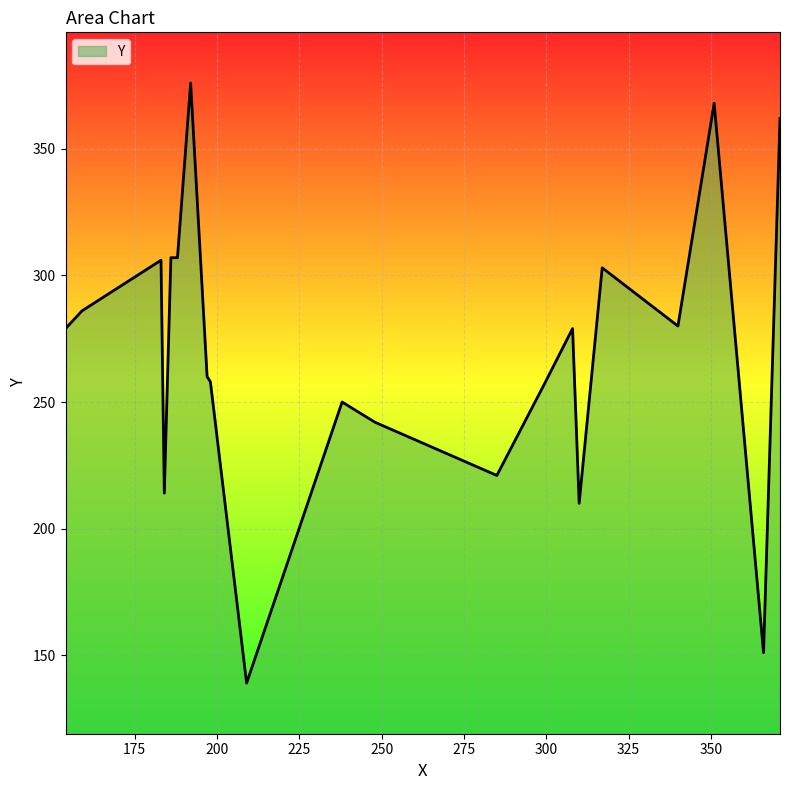

What is the smallest value displayed?

139